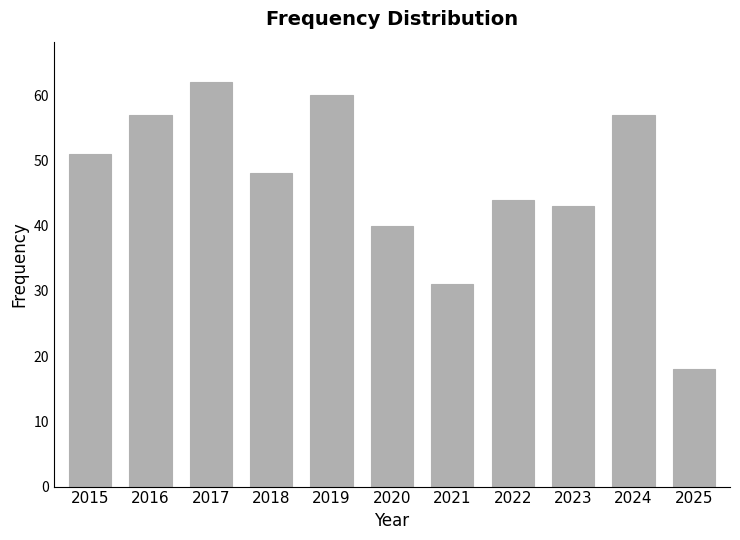

Is it true that the value at 2015 is 21?

False